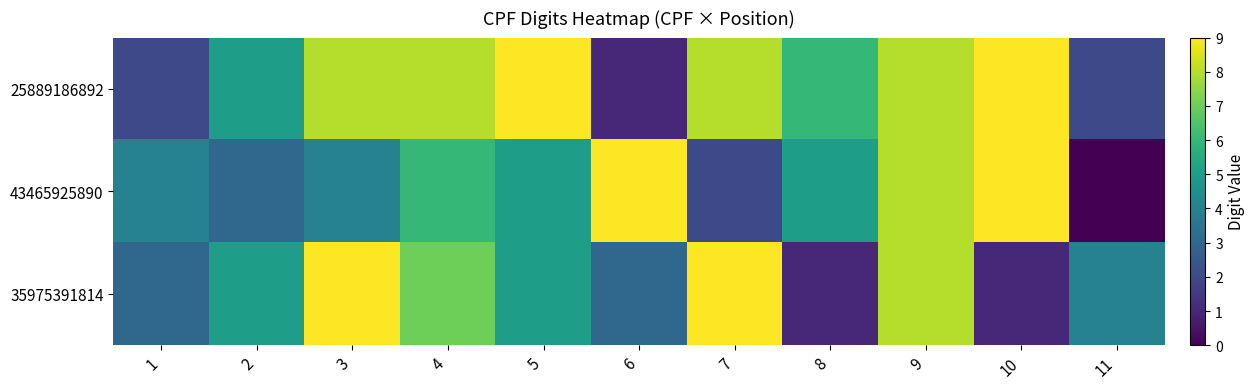

How many distinct data groups are displayed?

3